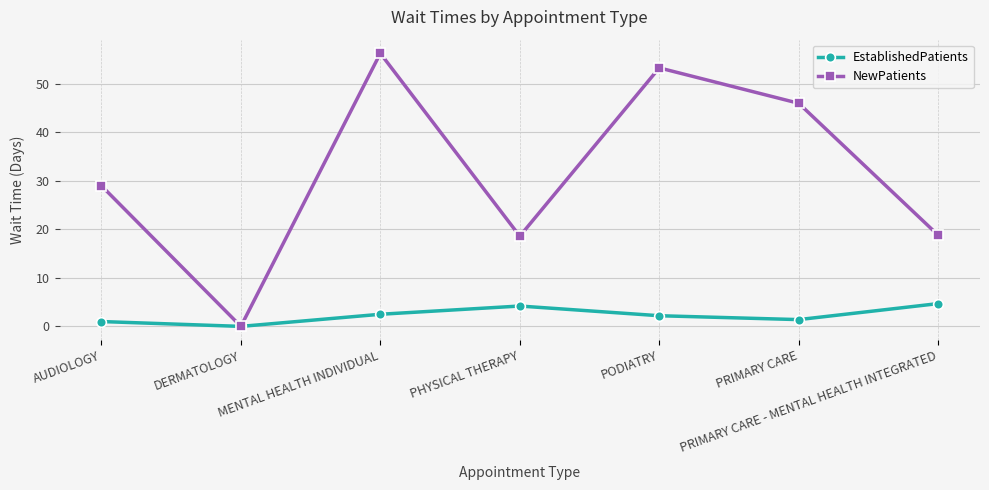

What is the total value across all series at PRIMARY CARE - MENTAL HEALTH INTEGRATED?

23.5